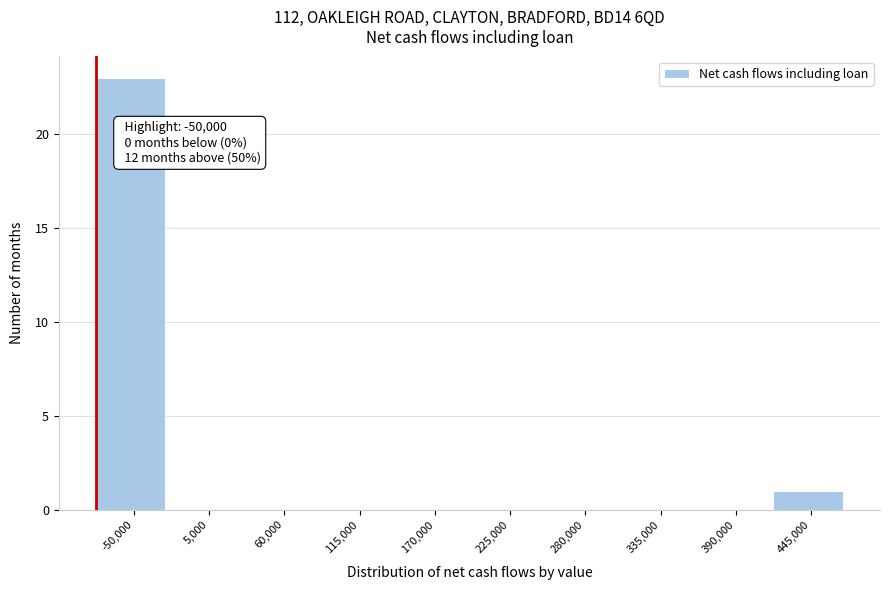

Reading left to right, transcribe all the data shown in this chart.

-50,000=23	5,000=0	60,000=0	115,000=0	170,000=0	225,000=0	280,000=0	335,000=0	390,000=0	445,000=1